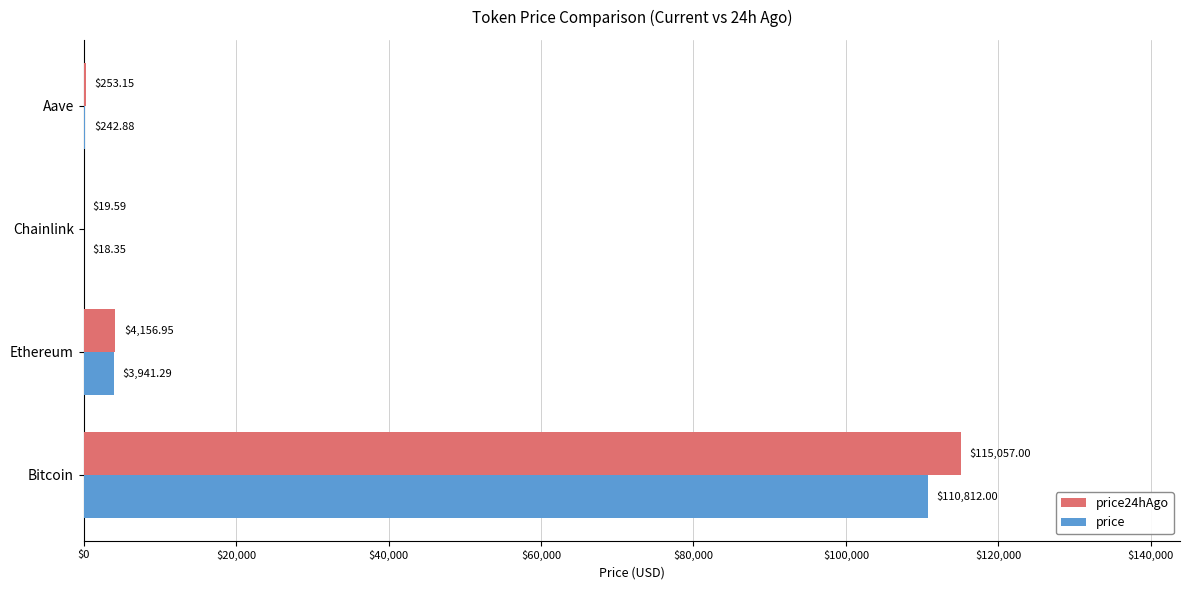

Between Ethereum and Chainlink, which series saw the biggest shift?

price24hAgo